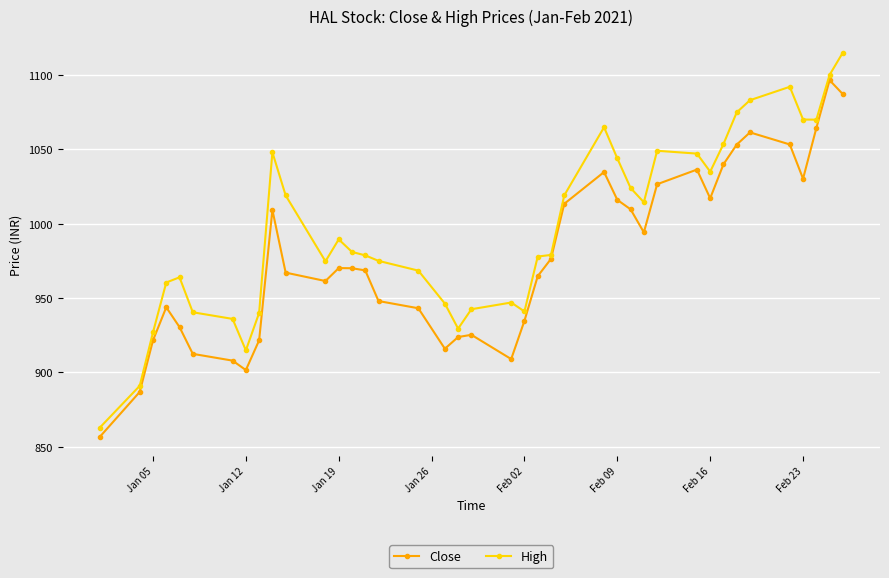

Which series has the widest spread of values?

High